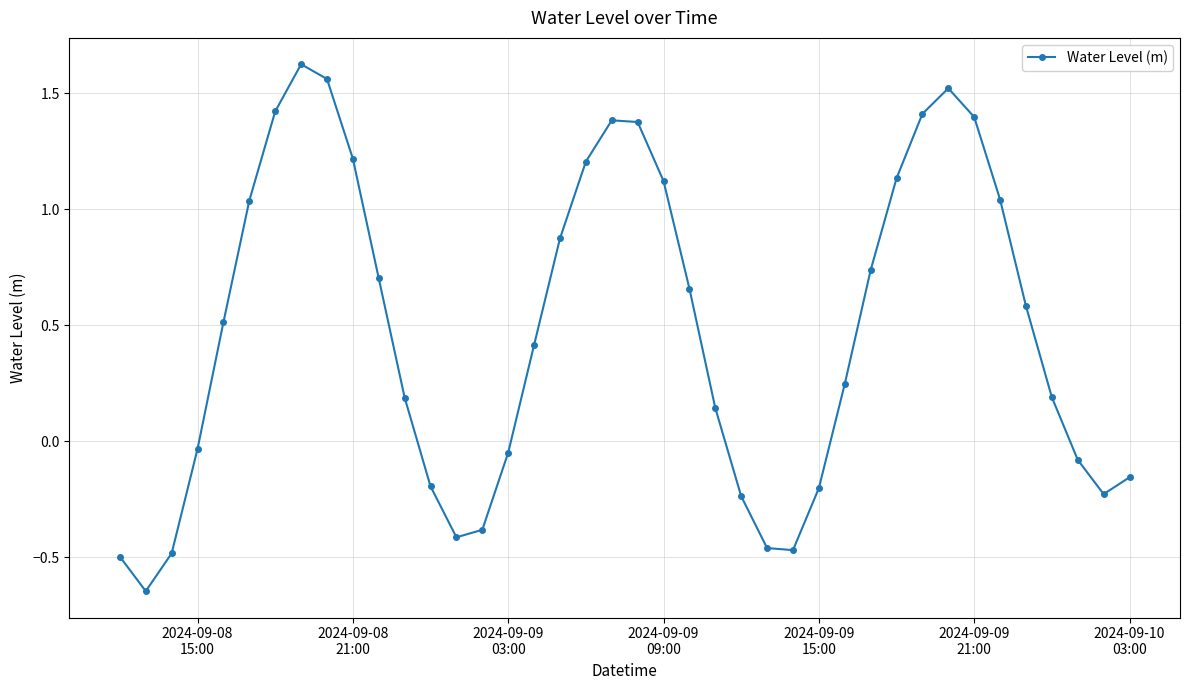

How many points are higher than both their immediate neighbors (excluding endpoints)?

3